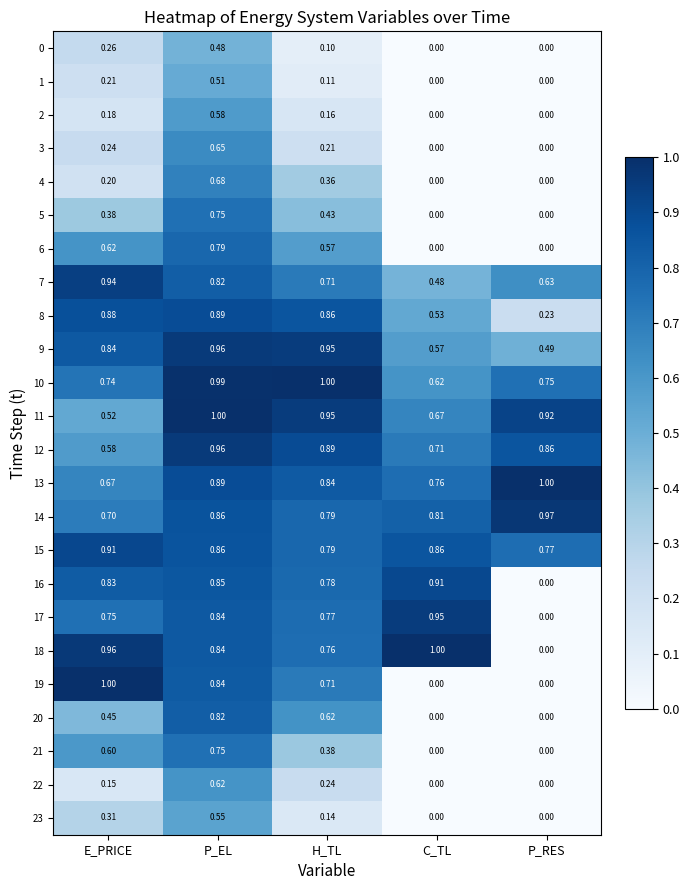

At which label does 0 reach its peak?

P_EL